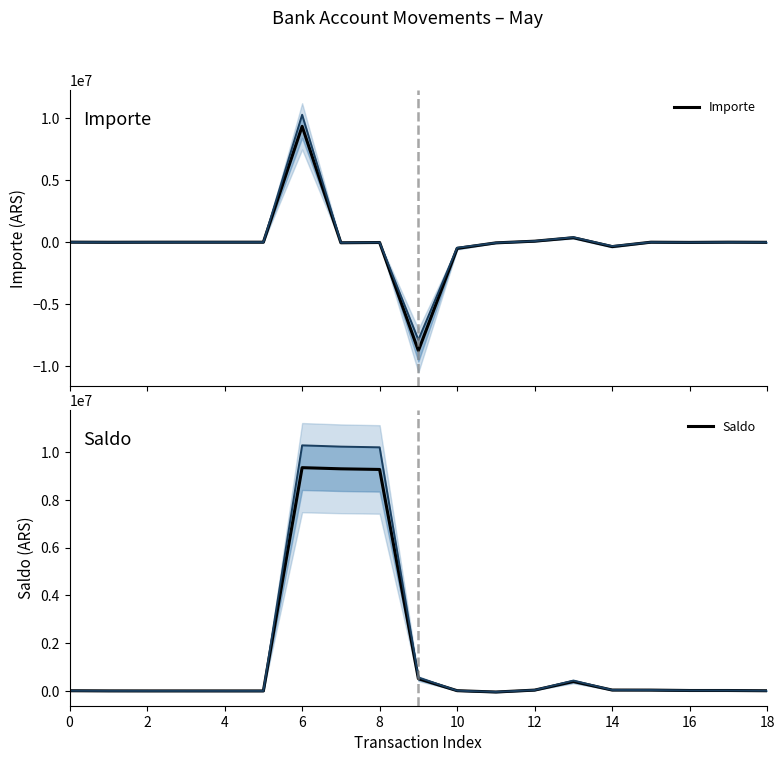

Rank the series by their maximum value, from highest to lowest.

Importe, Saldo